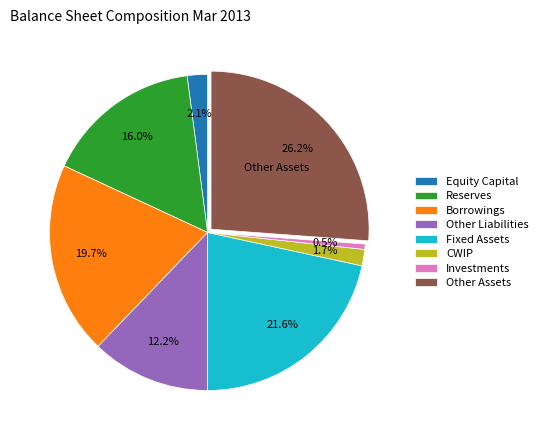

Between Fixed Assets and Equity Capital, which is larger?

Fixed Assets